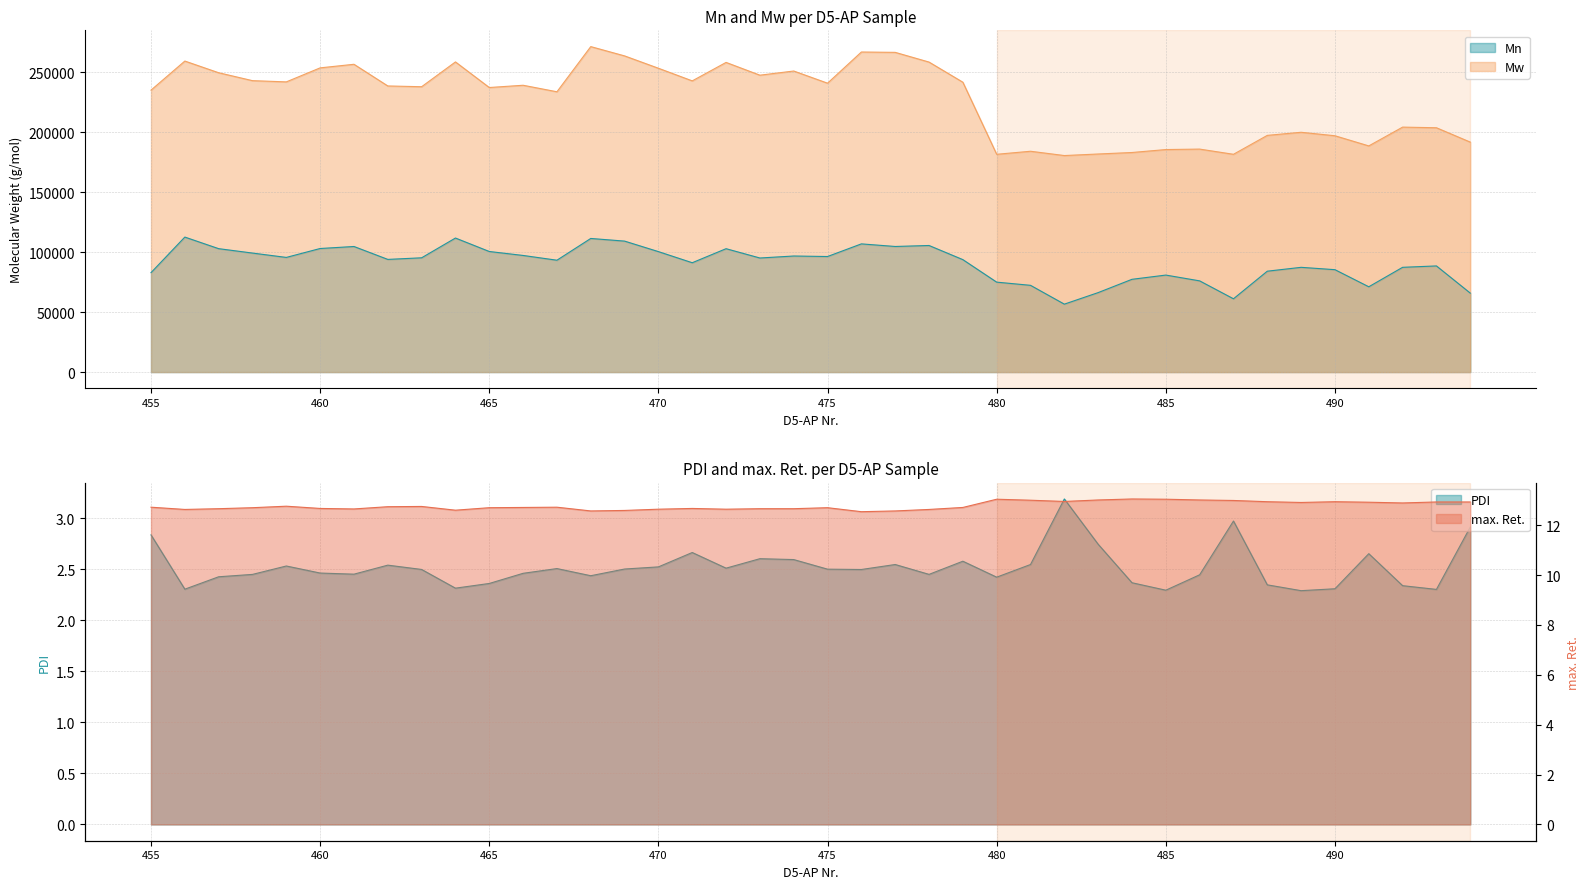

What is the difference between the maximum and minimum values in the Mw series?

90859